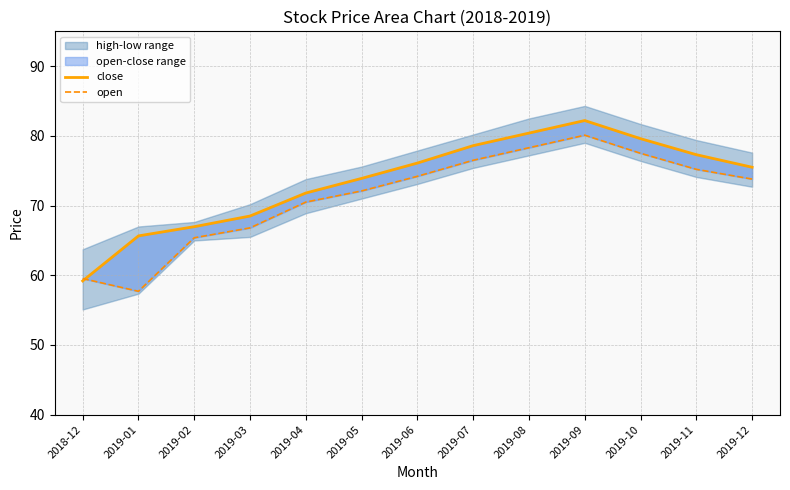

What is the minimum value shown in the chart?

57.7